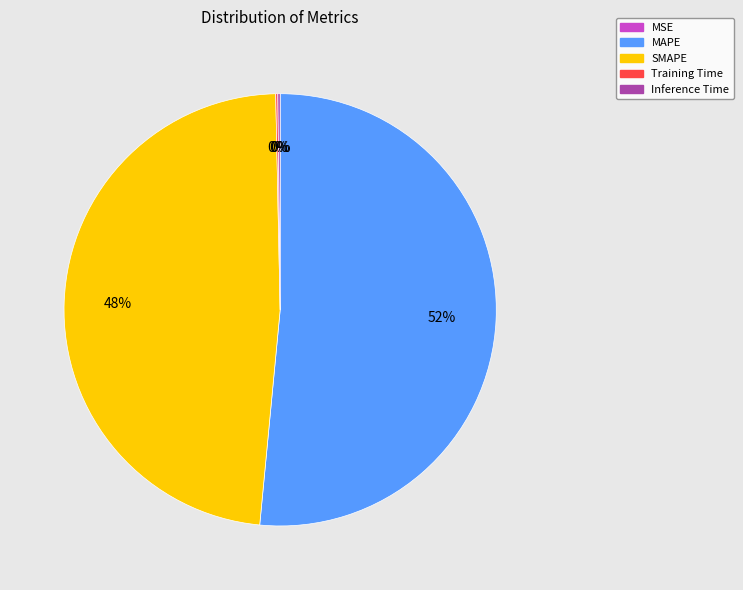

What percentage is the MAPE slice, to the nearest percent?

52%